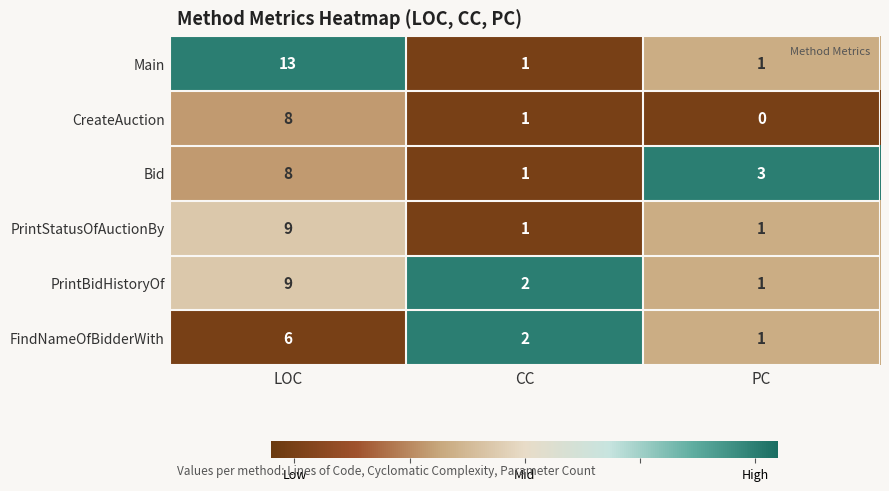

Reading left to right, what are all the values shown in this chart?

Main: 13	1	1
CreateAuction: 8	1	0
Bid: 8	1	3
PrintStatusOfAuctionBy: 9	1	1
PrintBidHistoryOf: 9	2	1
FindNameOfBidderWith: 6	2	1